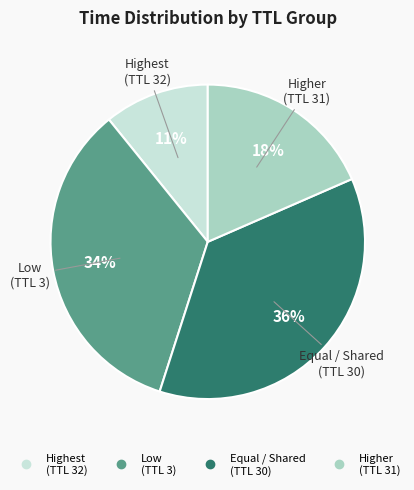

Is there a majority slice in this chart?

No